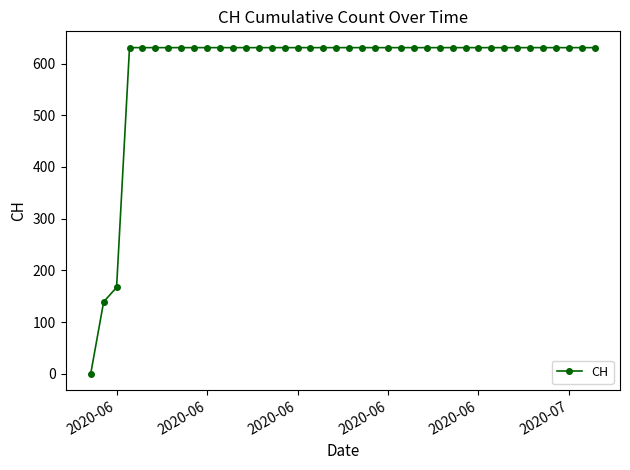

What is the difference between the second highest and minimum values?

631